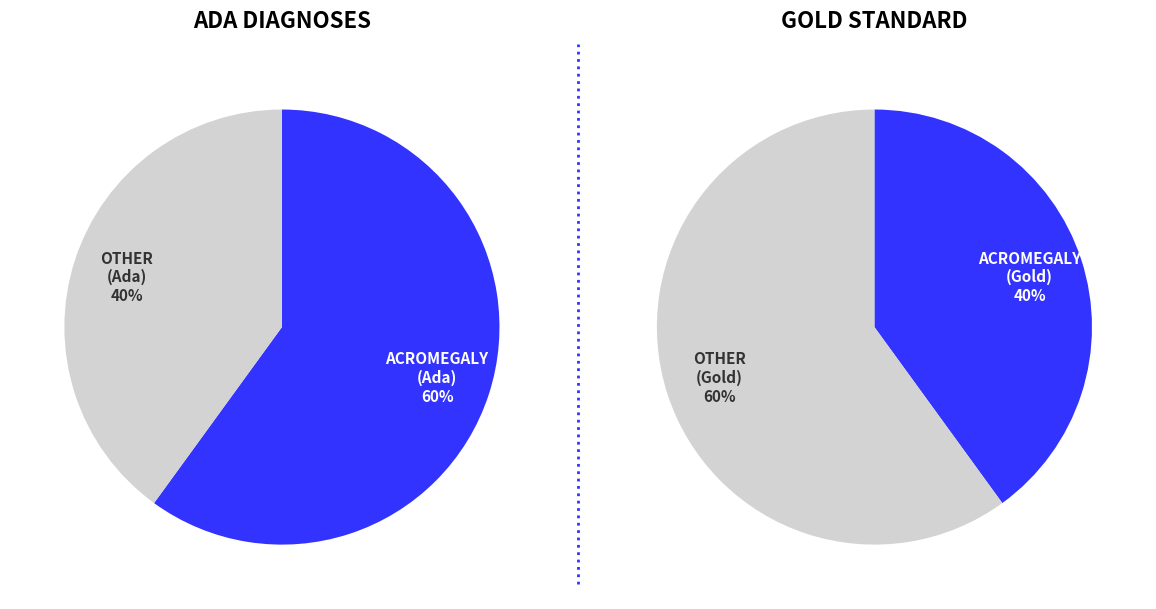

Is beckwith-wiedemann syndrome the majority of the pie?

No